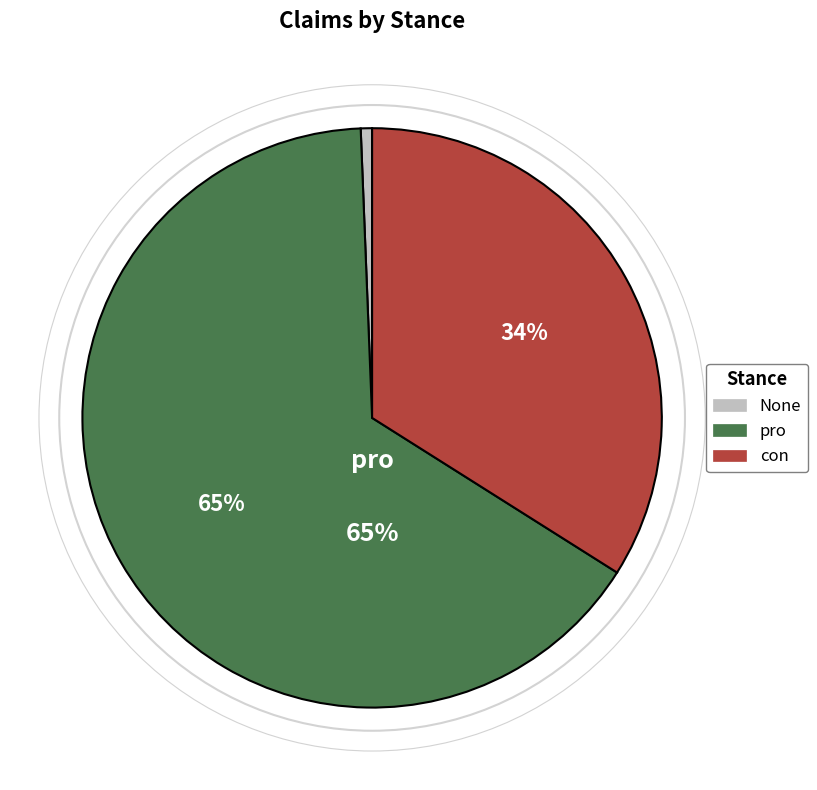

To the nearest percent, what is the average slice percentage?

33%